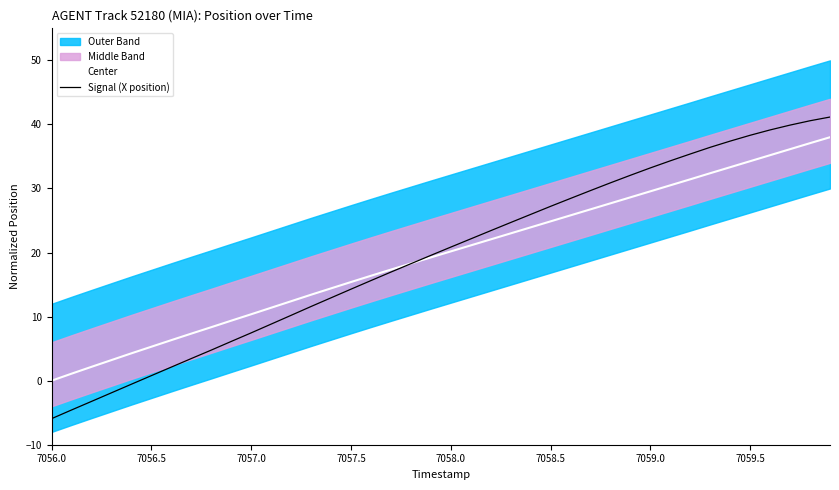

Which category has the lowest value across all series?

7056.0